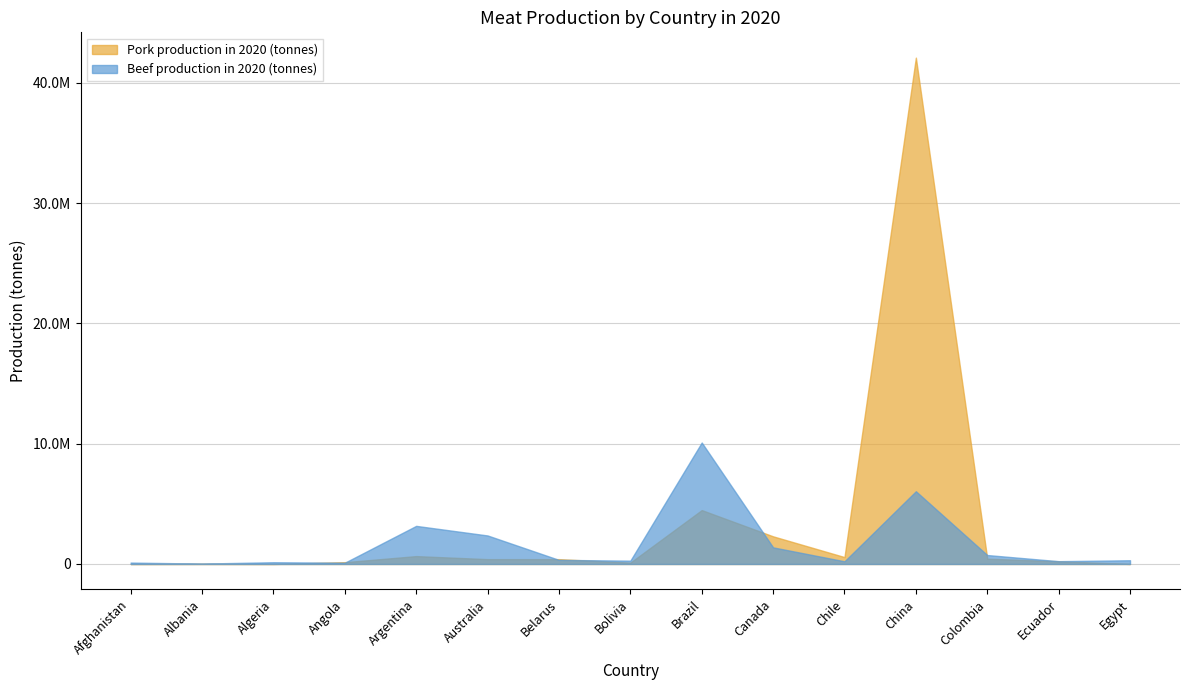

Which label corresponds to the largest value in the chart?

China